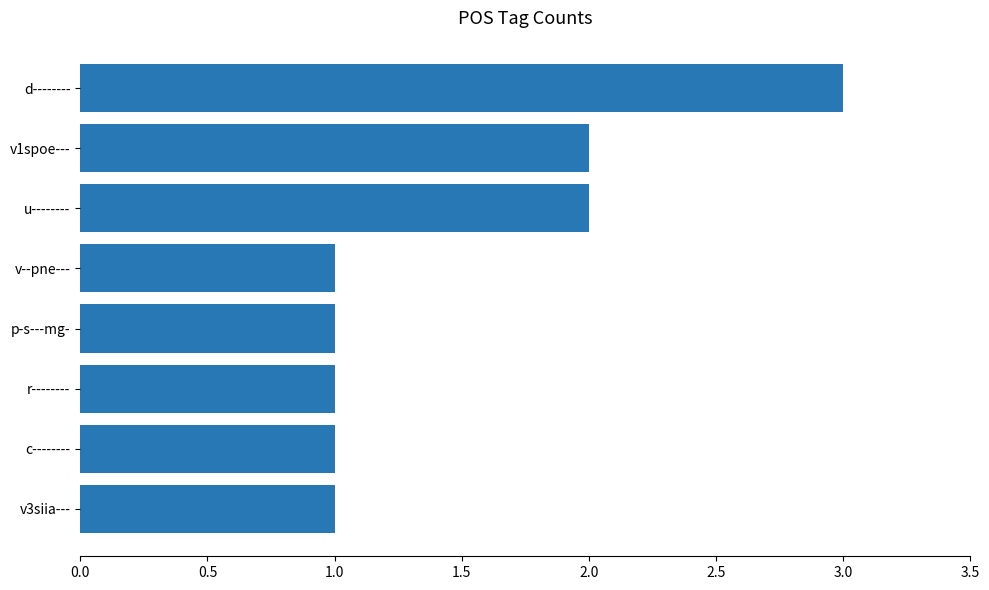

What is the maximum value shown in the chart?

3